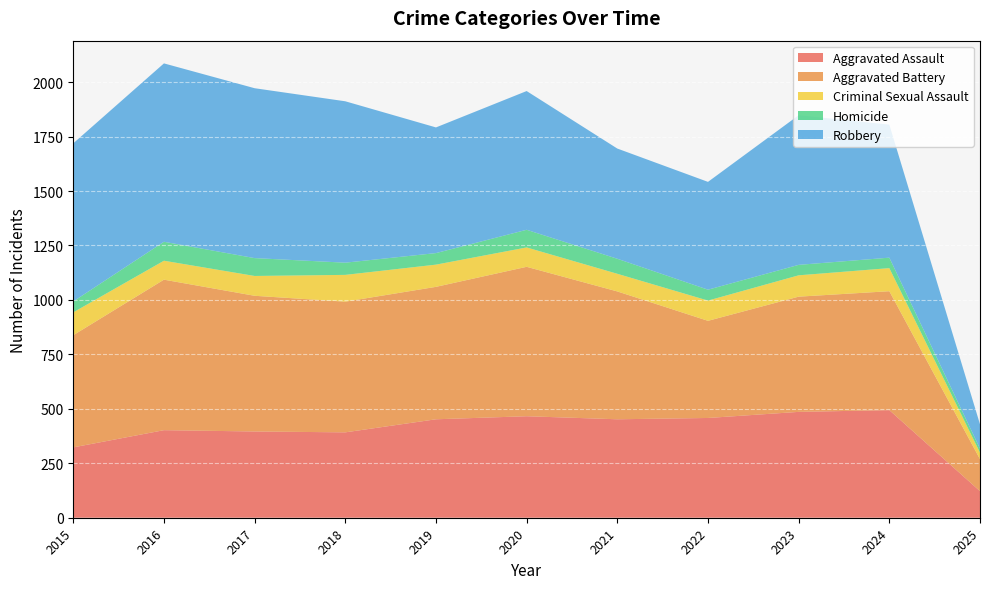

Reading right to left, what are all the values shown in this chart?

Aggravated Assault: 122	494	486	458	452	466	452	392	396	402	323
Aggravated Battery: 147	546	529	446	587	686	608	600	623	691	515
Criminal Sexual Assault: 30	106	98	93	81	89	102	123	91	87	105
Homicide: 18	48	48	50	69	81	53	56	82	87	50
Robbery: 112	611	687	495	506	637	577	741	780	819	726